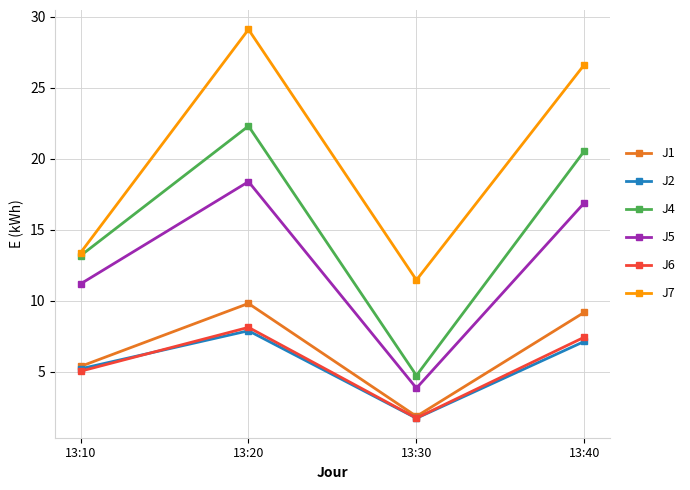

What are all the series names shown in the legend?

J1, J2, J4, J5, J6, J7